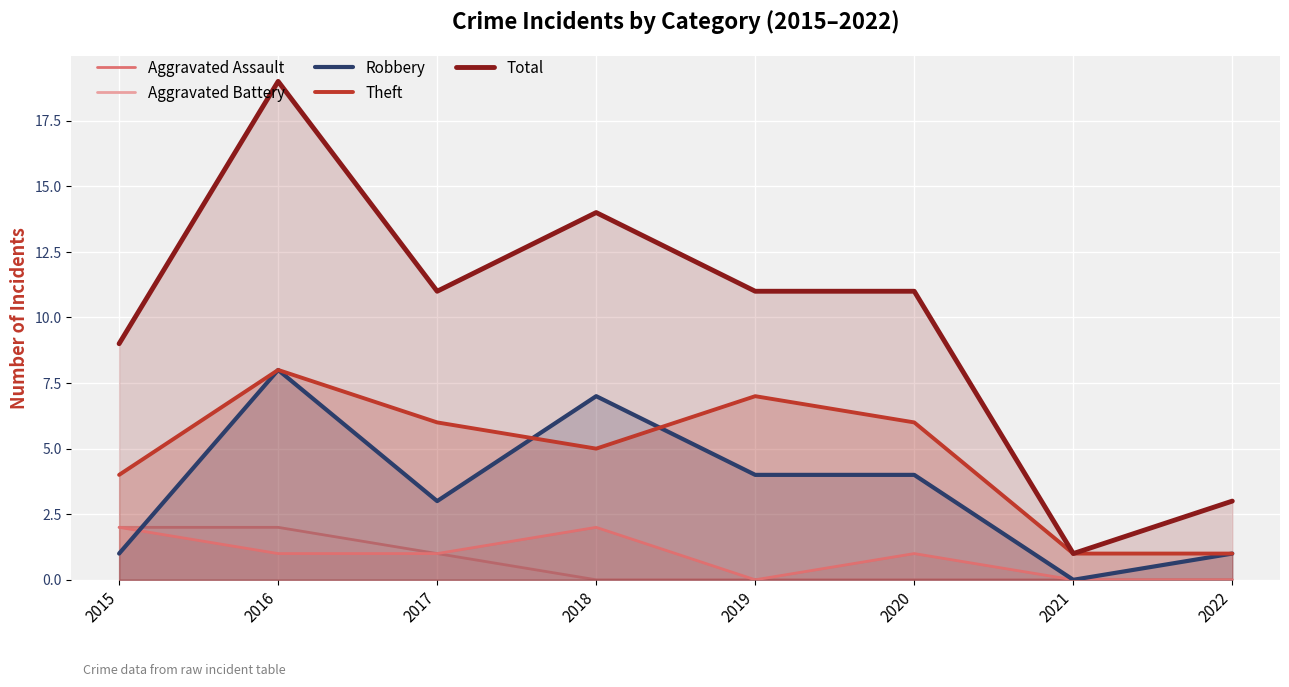

What is the difference between the maximum and second lowest values in the Aggravated Assault series?

2